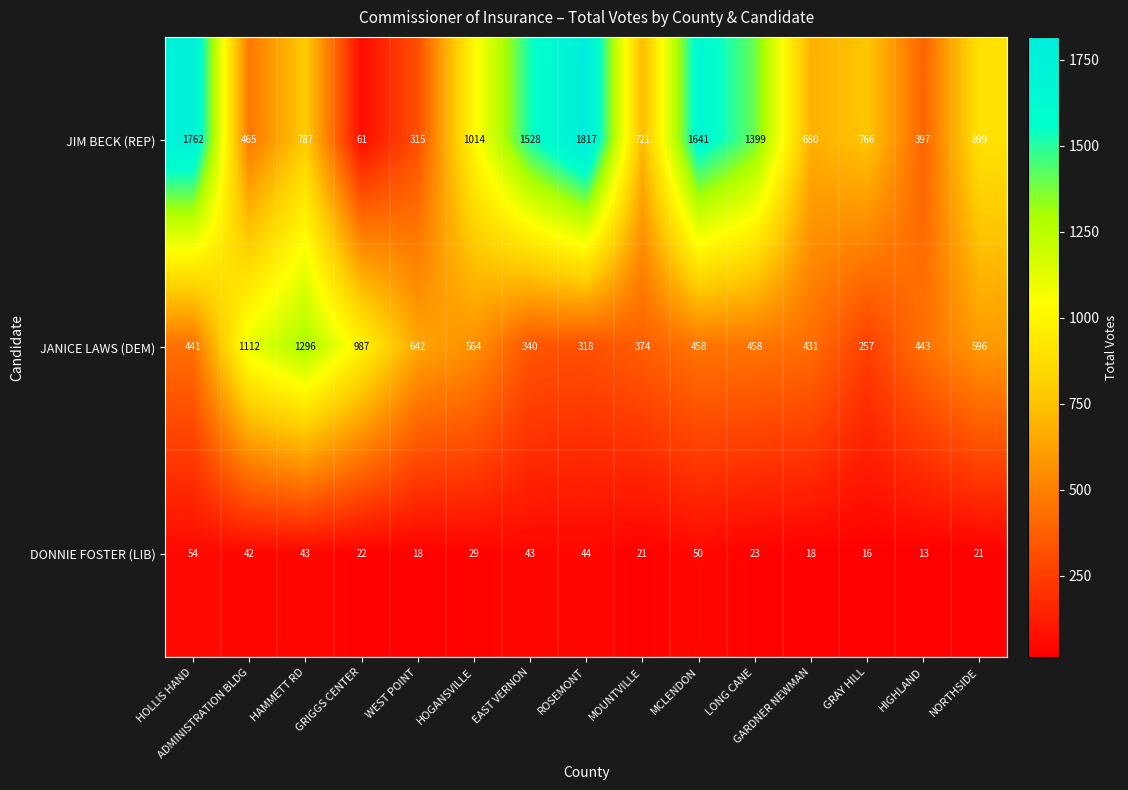

Rank the series by their average value, from highest to lowest.

JIM BECK (REP), JANICE LAWS (DEM), DONNIE FOSTER (LIB)